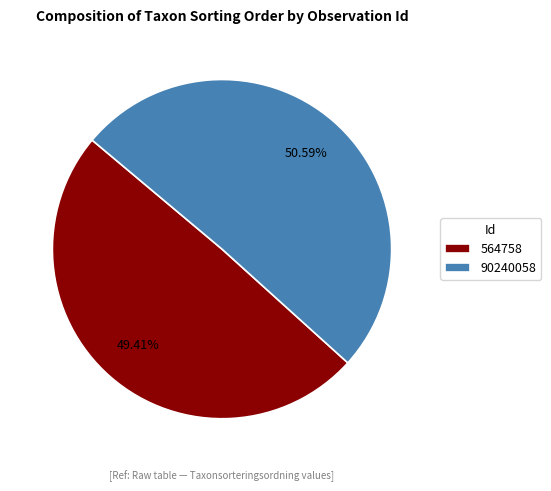

Do 564758 and 90240058 together represent more than half of the pie?

Yes